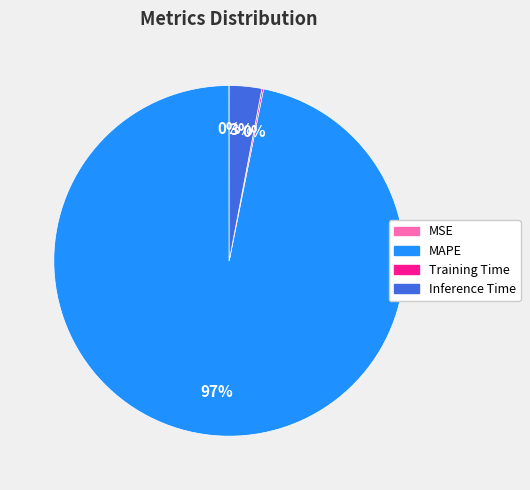

To the nearest percent, what is the average slice percentage?

25%